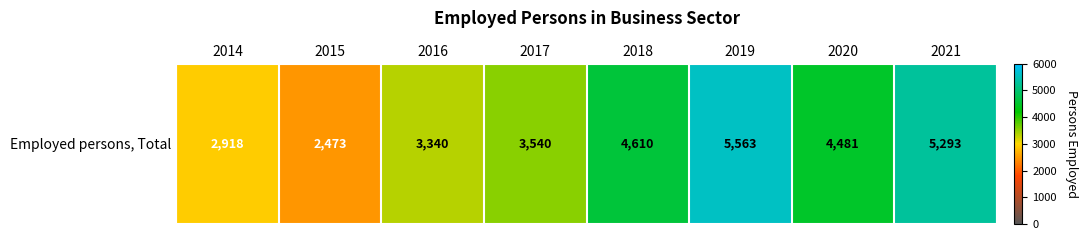

How many values exceed 4481?

3